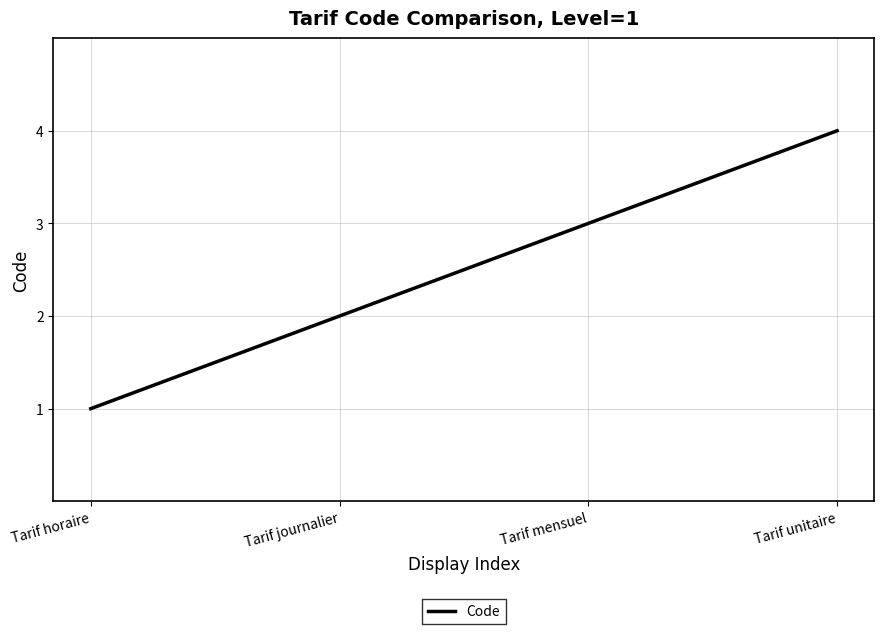

What is the difference between the values at Tarif journalier and Tarif unitaire?

2